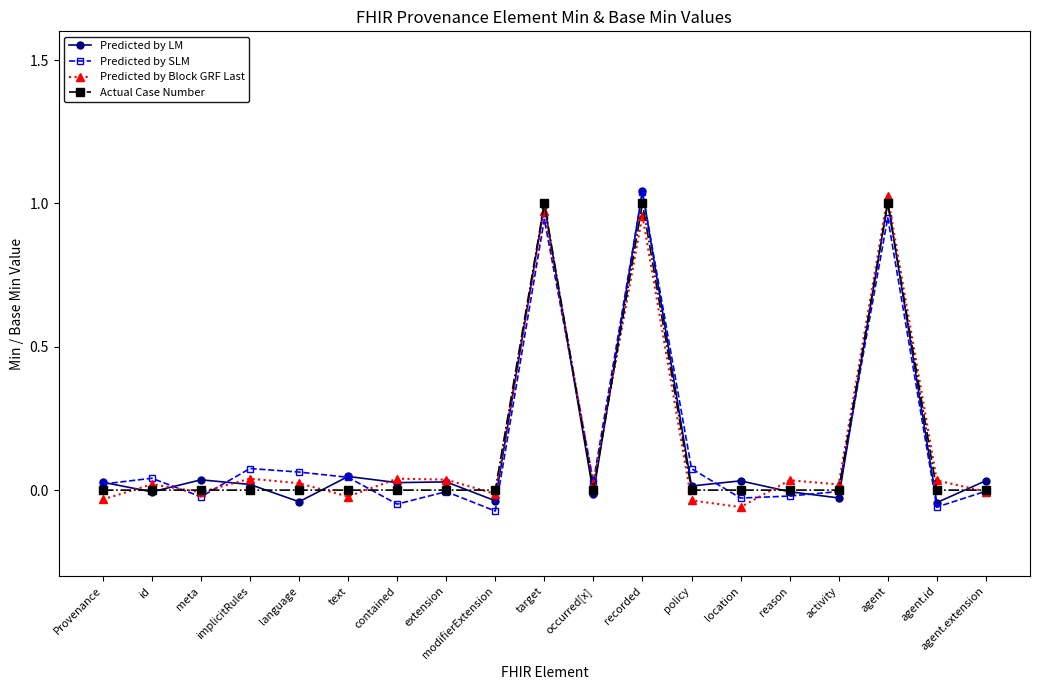

What is the total value across all series at target?

3.9